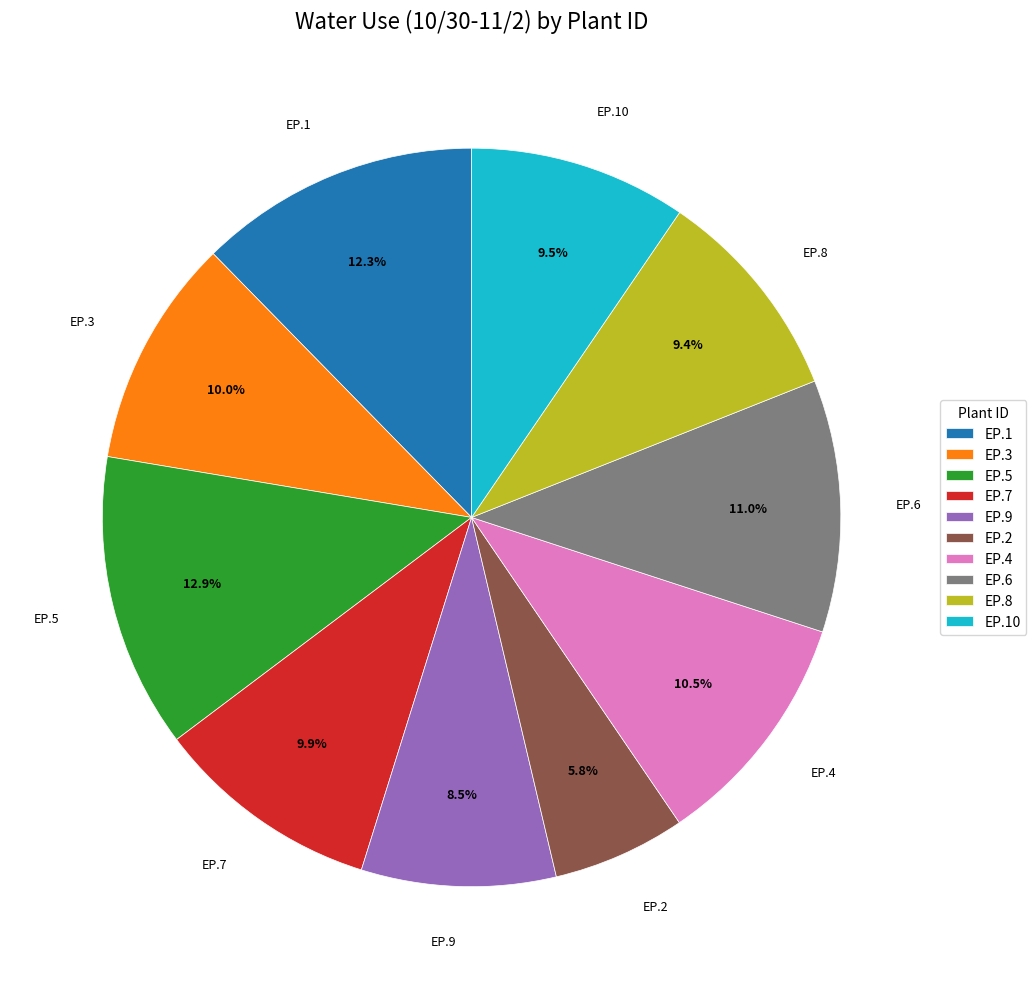

Is EP.2 the majority of the pie?

No